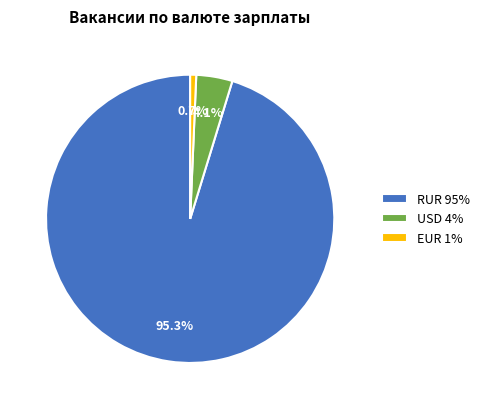

Combined, do USD and RUR account for over 50%?

Yes